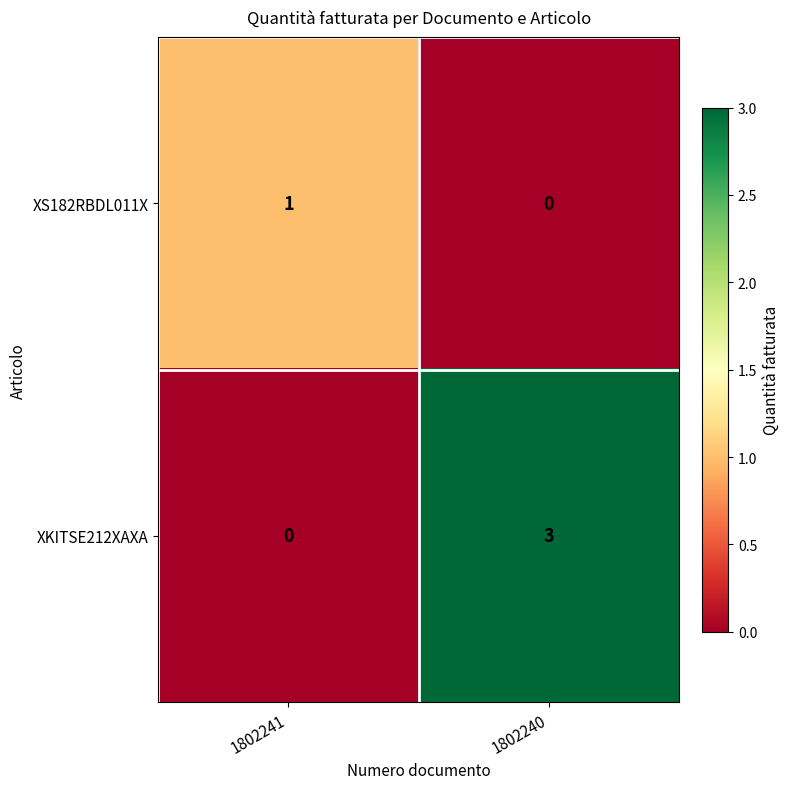

Which category has the highest value across all series?

1802240